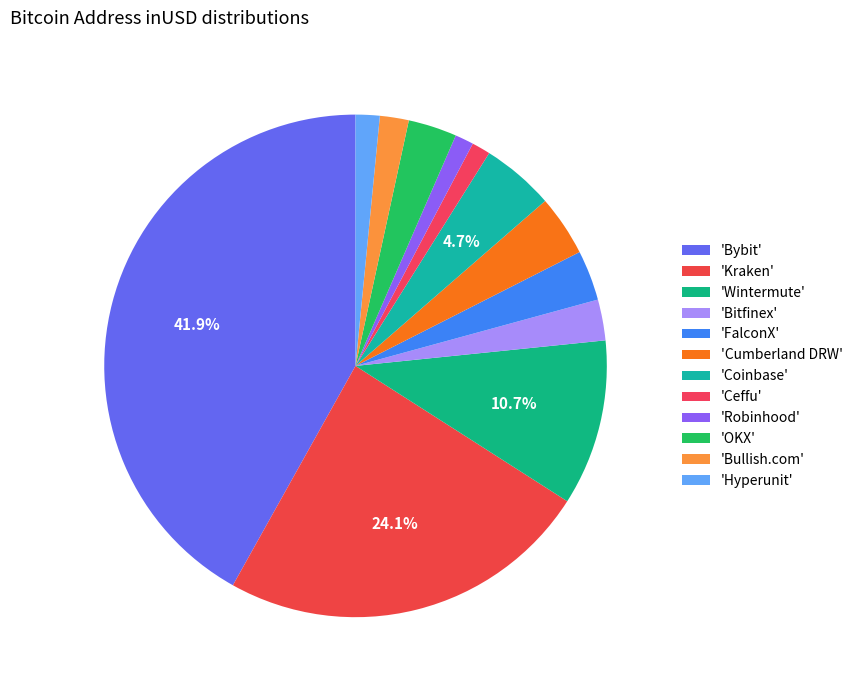

To the nearest percent, what is the difference between the largest and smallest slice percentages?

41%